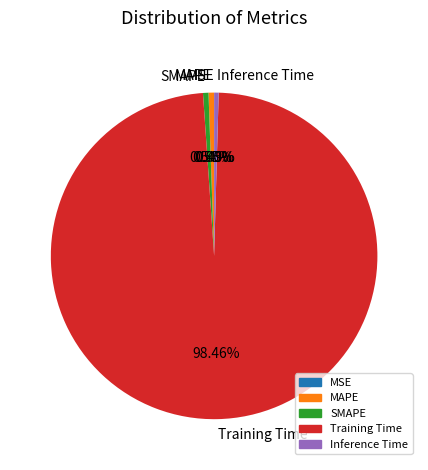

Which category has the biggest portion of the pie?

Training Time